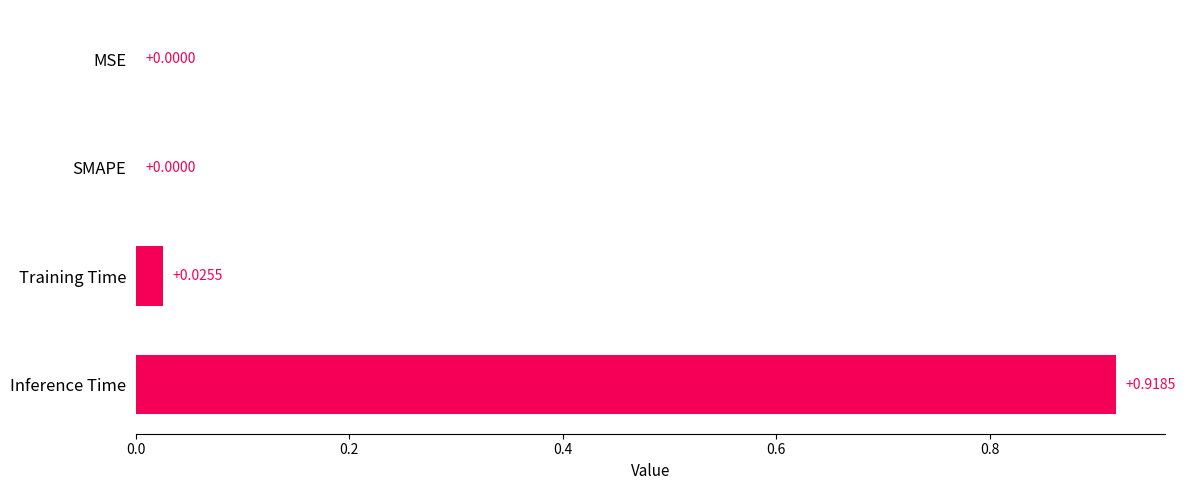

Which category has the highest value across all series?

Inference Time